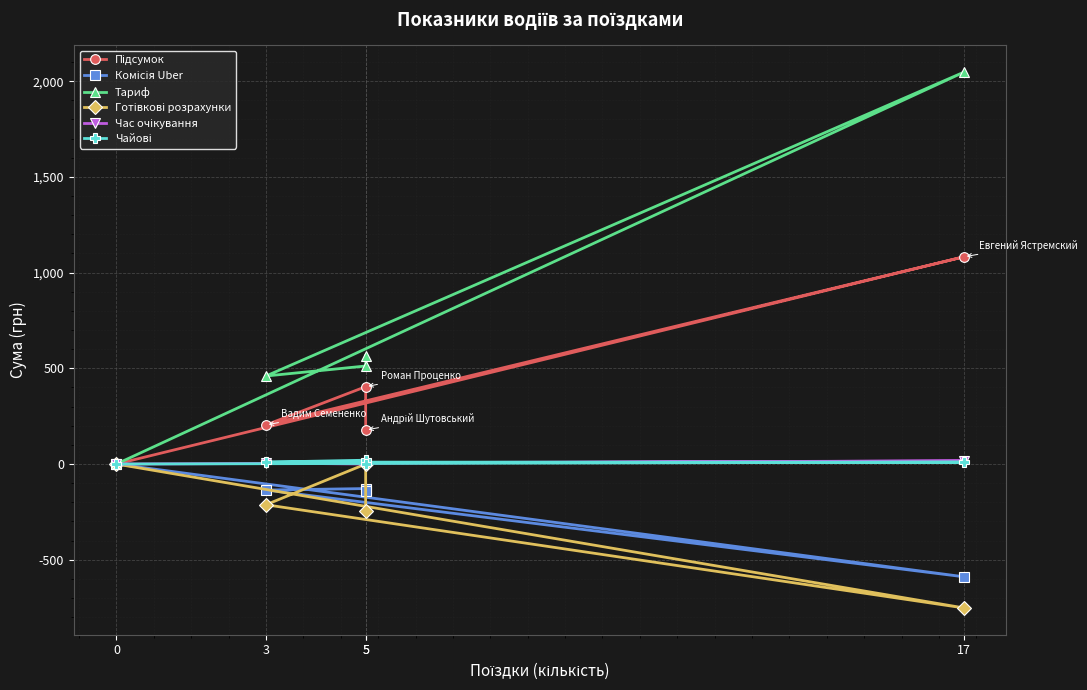

What is the label of the 5th point from the left?

5